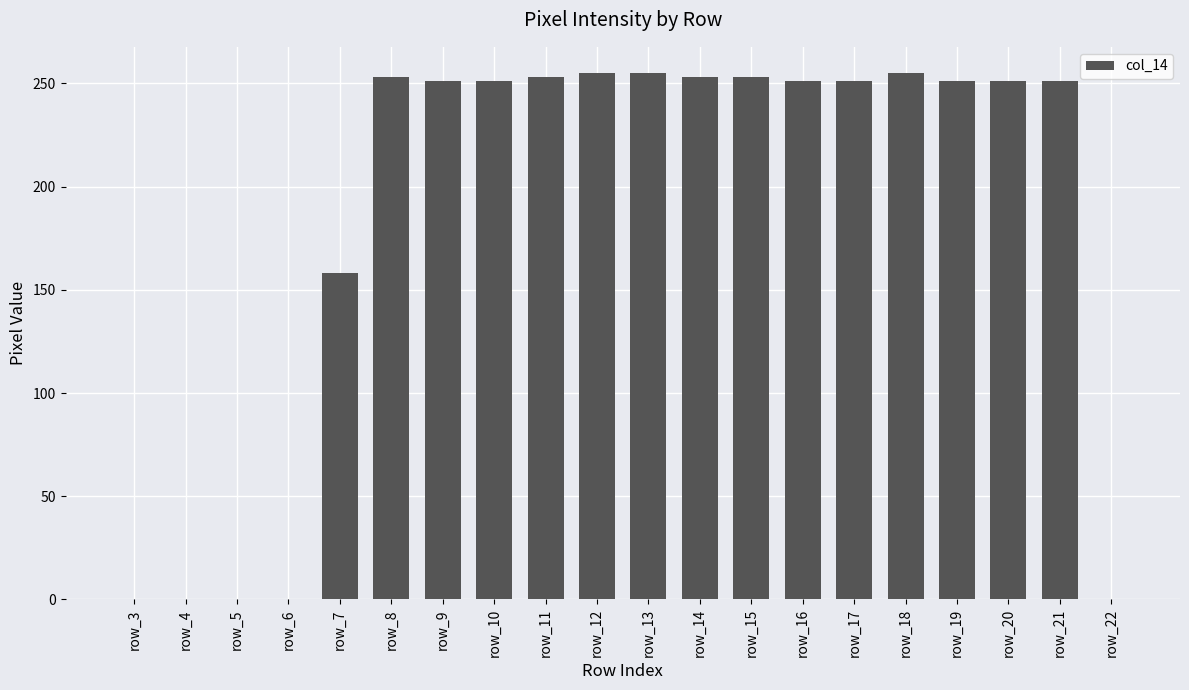

Which has a higher value, row_3 or row_18?

row_18